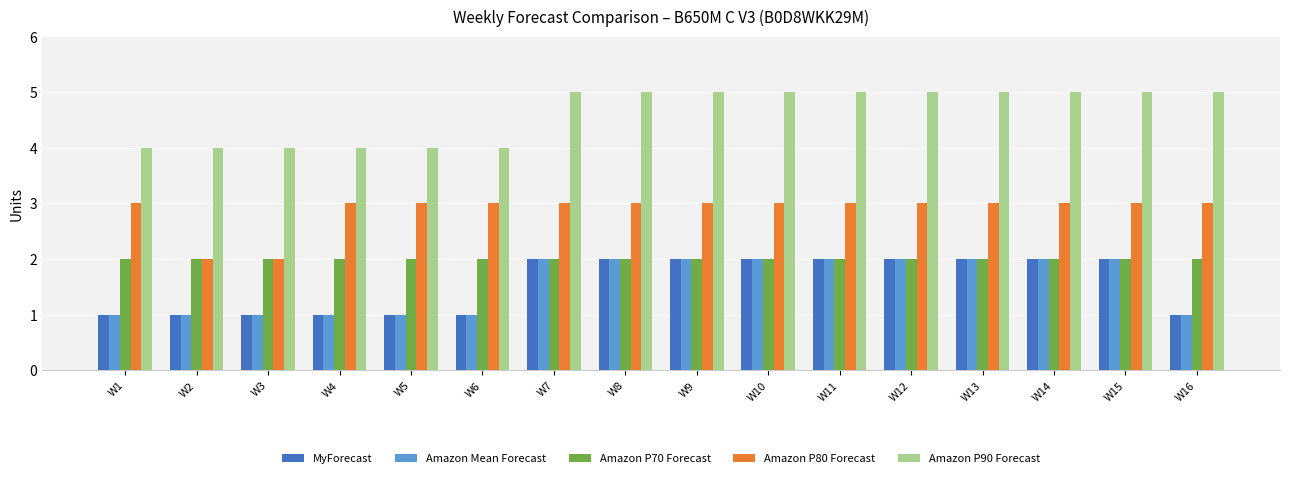

Reading left to right, list all the values displayed in this chart.

MyForecast: W1=1	W2=1	W3=1	W4=1	W5=1	W6=1	W7=2	W8=2	W9=2	W10=2	W11=2	W12=2	W13=2	W14=2	W15=2	W16=1
Amazon Mean Forecast: W1=1	W2=1	W3=1	W4=1	W5=1	W6=1	W7=2	W8=2	W9=2	W10=2	W11=2	W12=2	W13=2	W14=2	W15=2	W16=1
Amazon P70 Forecast: W1=2	W2=2	W3=2	W4=2	W5=2	W6=2	W7=2	W8=2	W9=2	W10=2	W11=2	W12=2	W13=2	W14=2	W15=2	W16=2
Amazon P80 Forecast: W1=3	W2=2	W3=2	W4=3	W5=3	W6=3	W7=3	W8=3	W9=3	W10=3	W11=3	W12=3	W13=3	W14=3	W15=3	W16=3
Amazon P90 Forecast: W1=4	W2=4	W3=4	W4=4	W5=4	W6=4	W7=5	W8=5	W9=5	W10=5	W11=5	W12=5	W13=5	W14=5	W15=5	W16=5